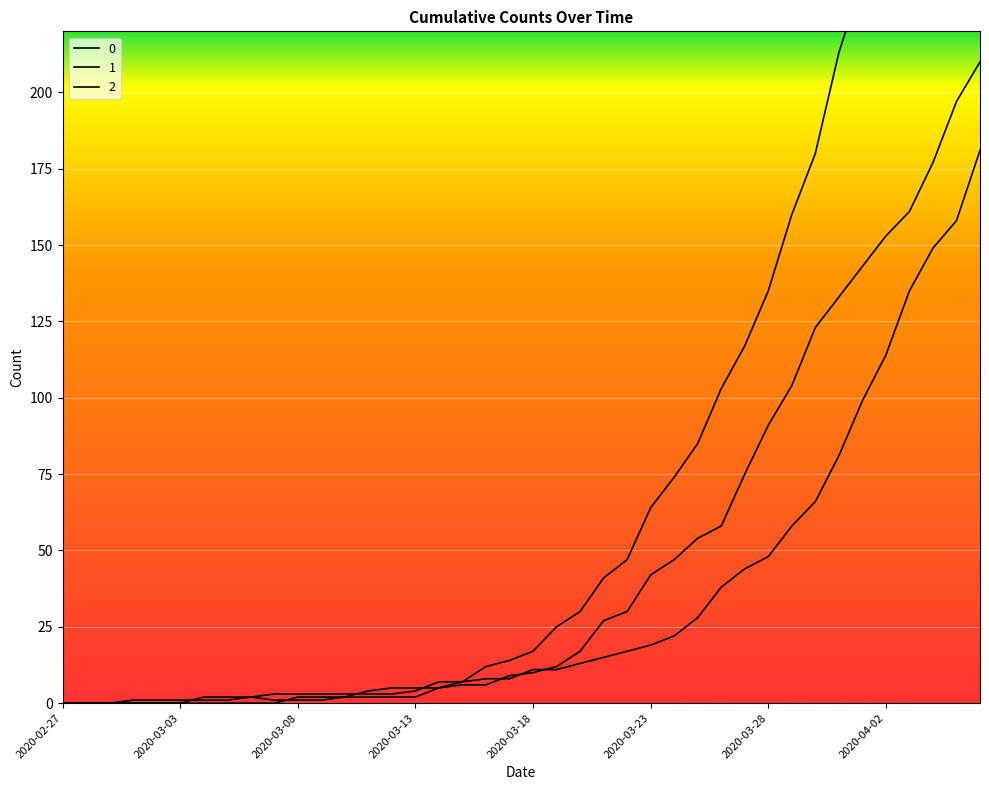

Which has a higher value, 2020-02-27 or 2020-03-03?

2020-02-27